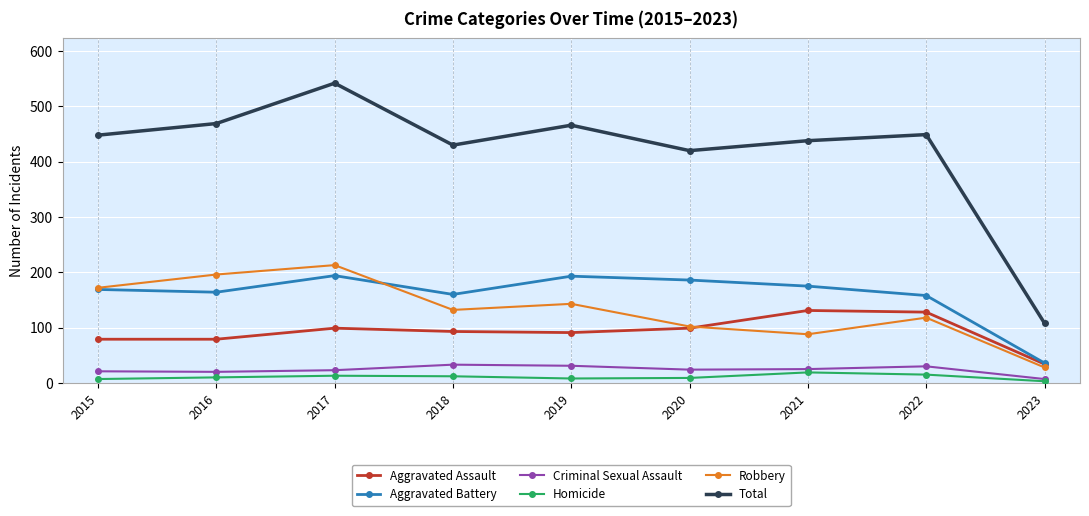

Is it true that Aggravated Assault equals 99 at 2017?

True